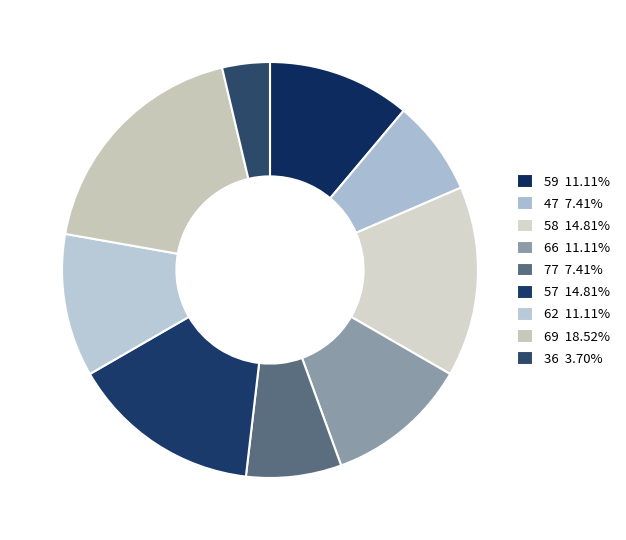

Is it true that 62 is 11% of the pie?

True